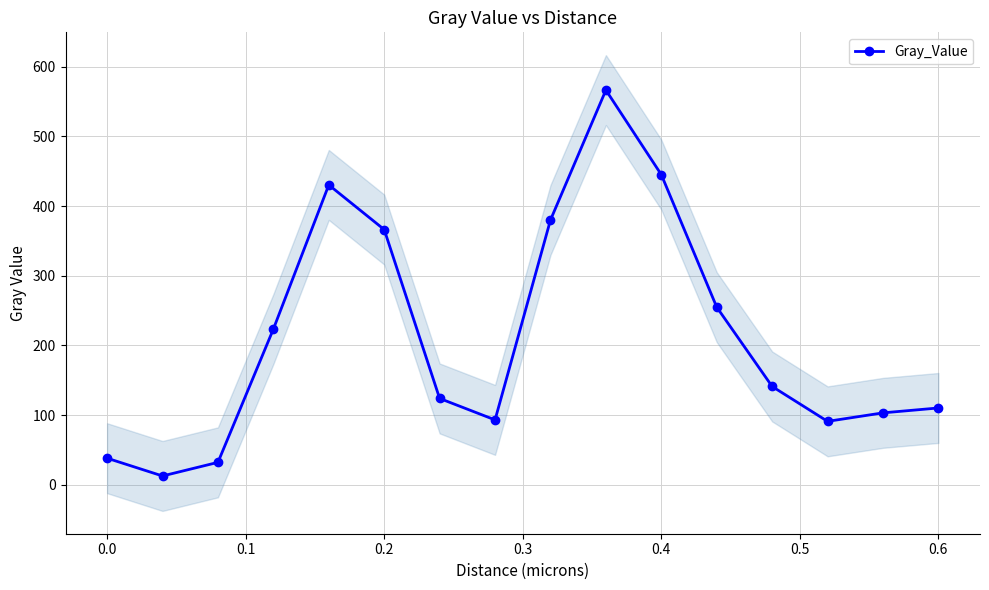

What is the average value?

213.2